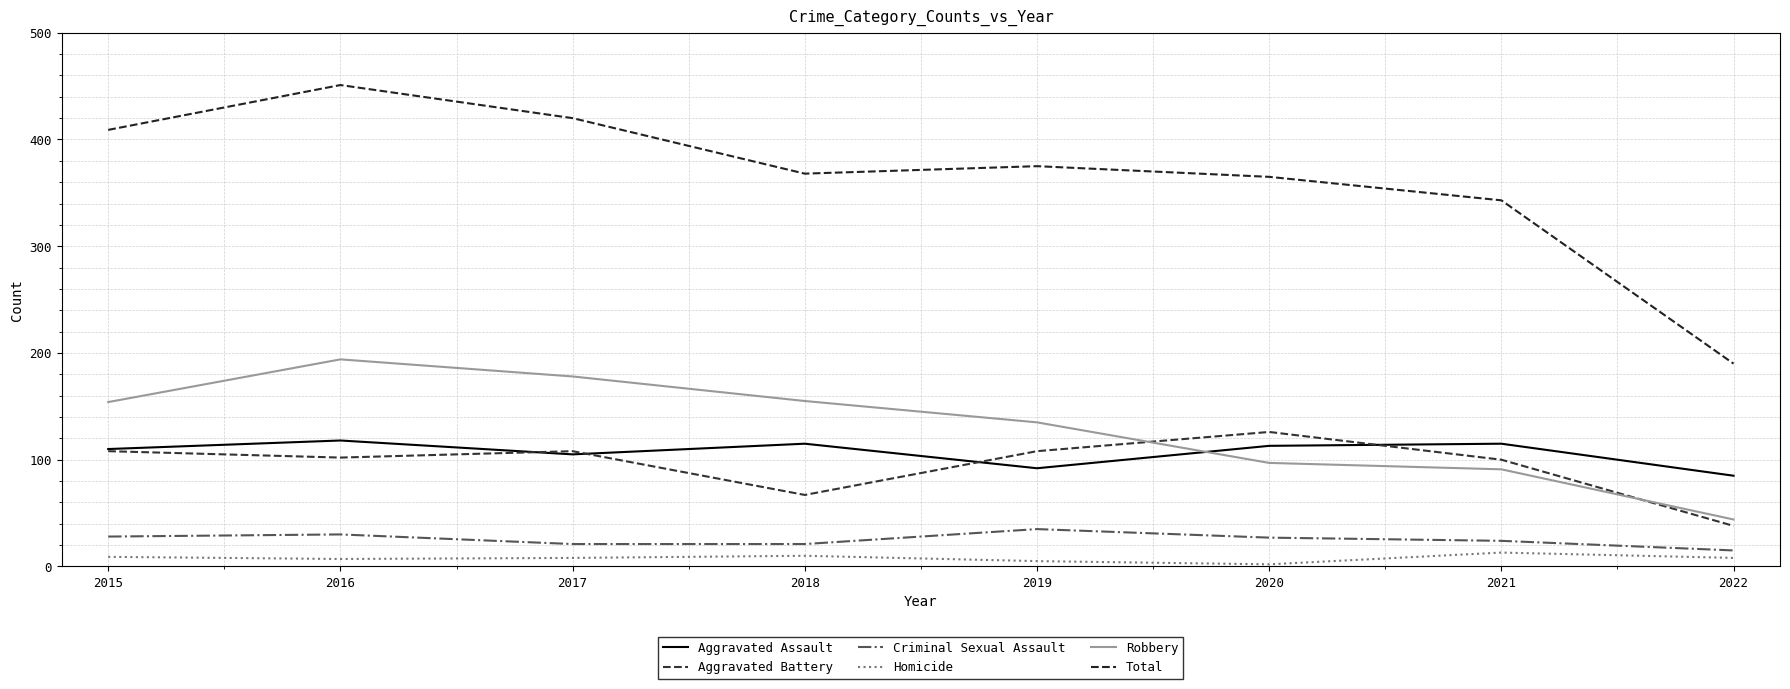

Does the chart have visible grid lines?

Yes